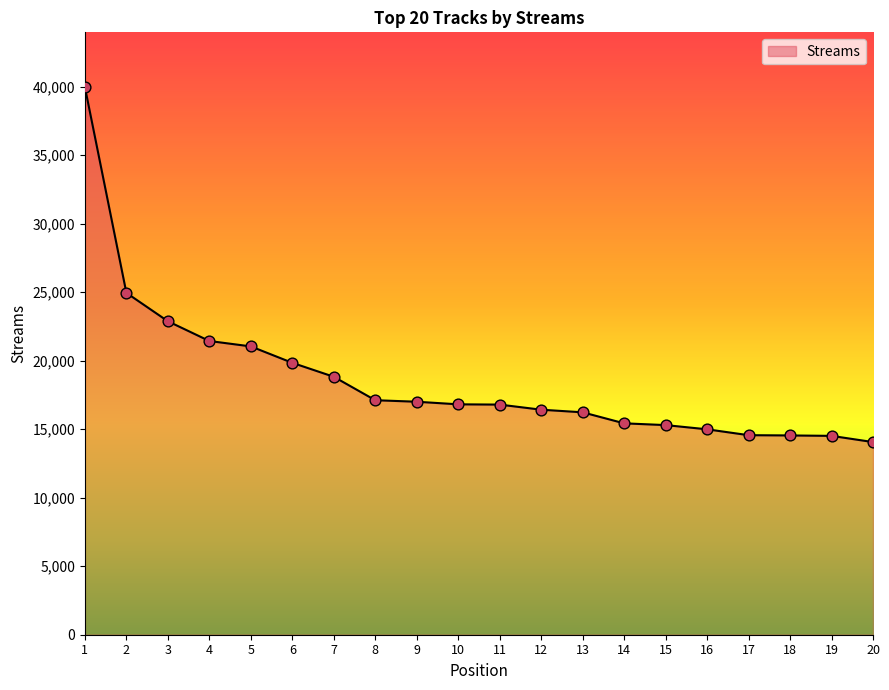

Between 7 and 12, which is larger?

7